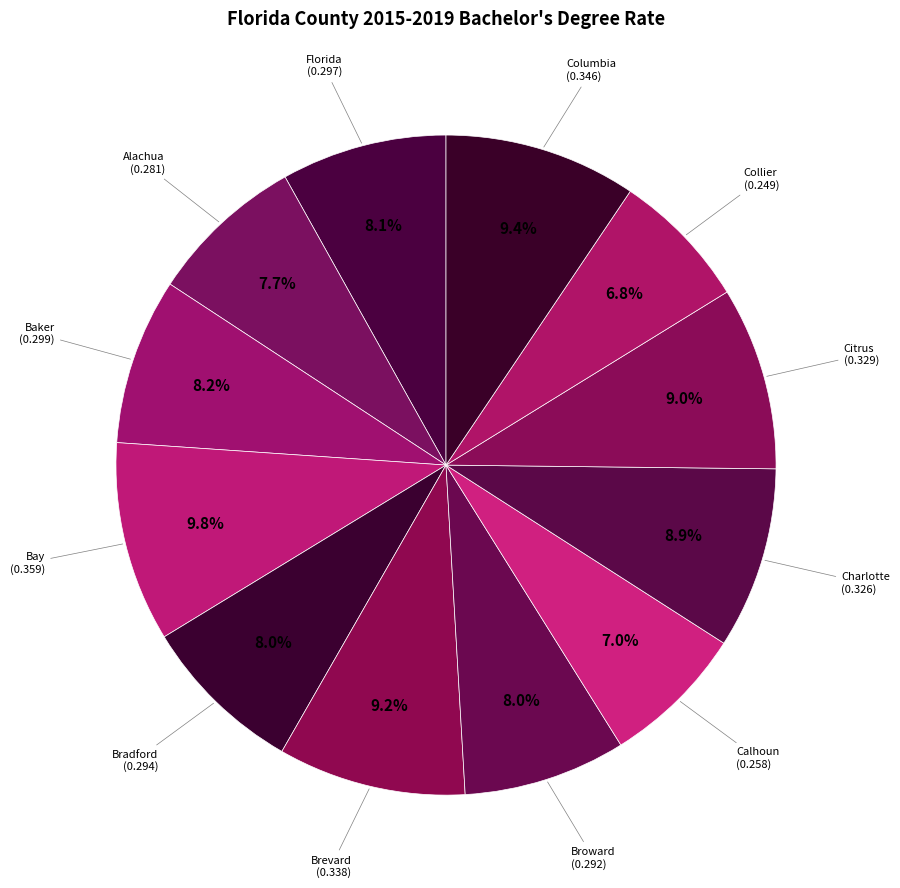

Which category has the smallest portion of the pie?

Collier